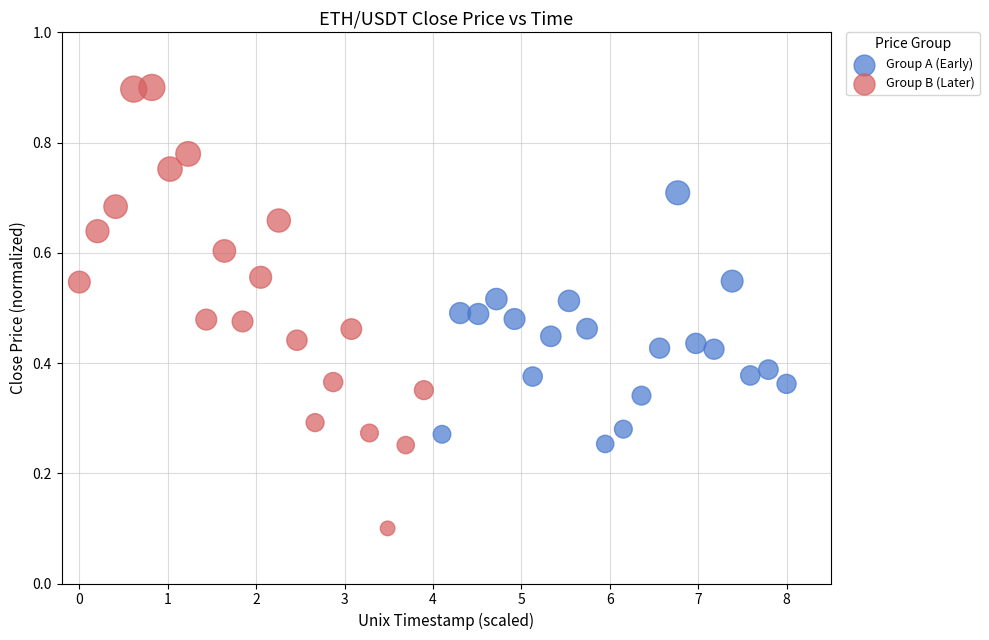

Which series reaches the maximum Y coordinate?

Group B (Later)